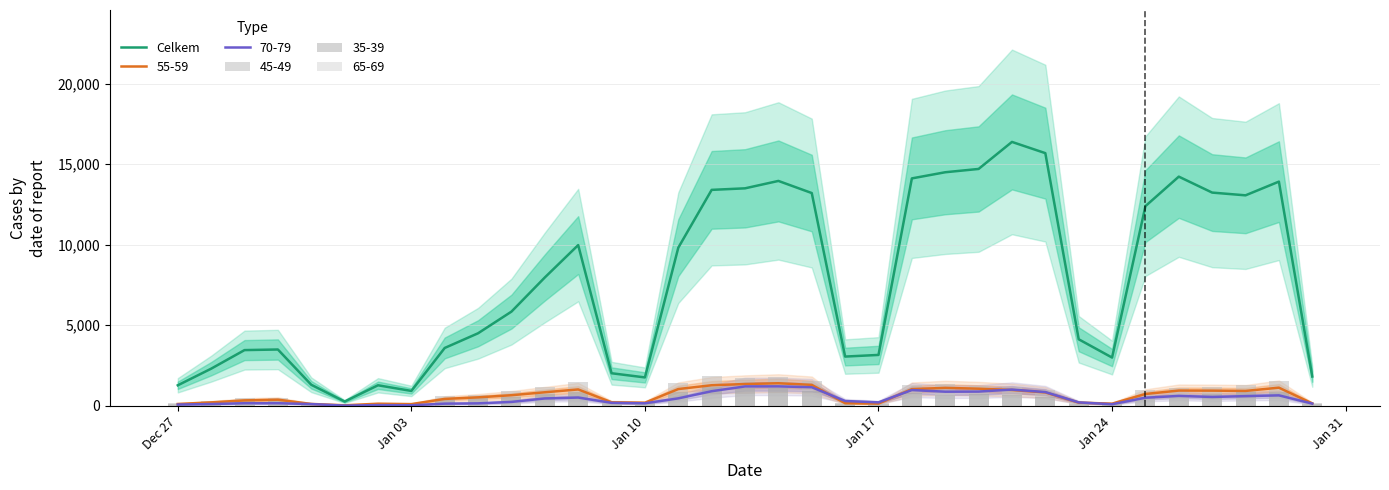

True or false: the data shows 6609 at 33.

False